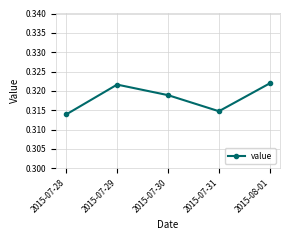

List the labels in order of value, largest first.

2015-08-01, 2015-07-29, 2015-07-30, 2015-07-31, 2015-07-28